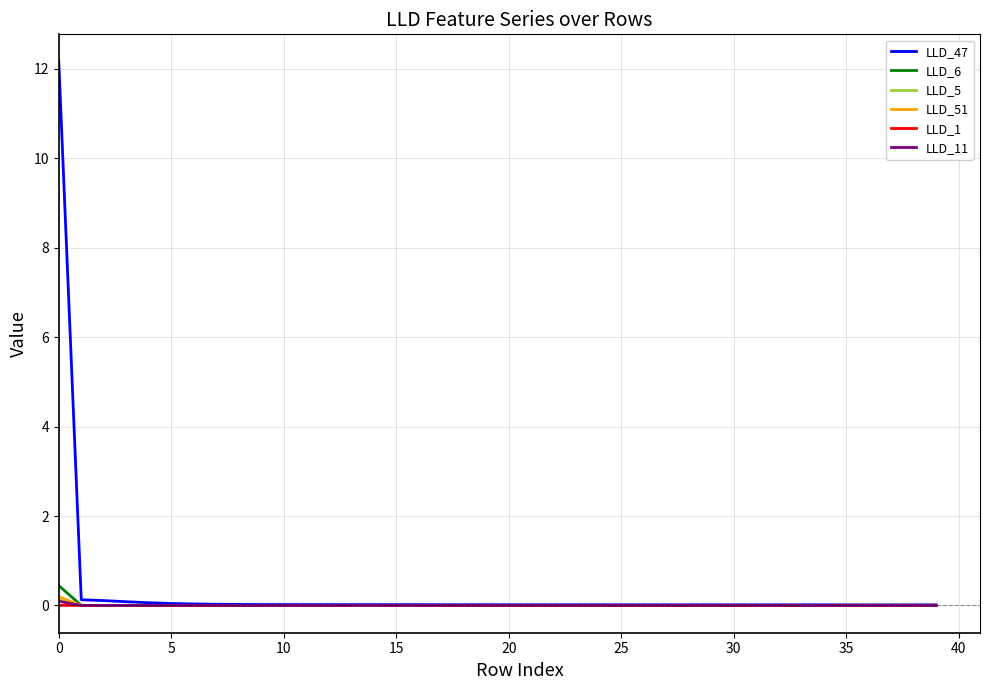

Which series has the largest range (max minus min)?

LLD_47